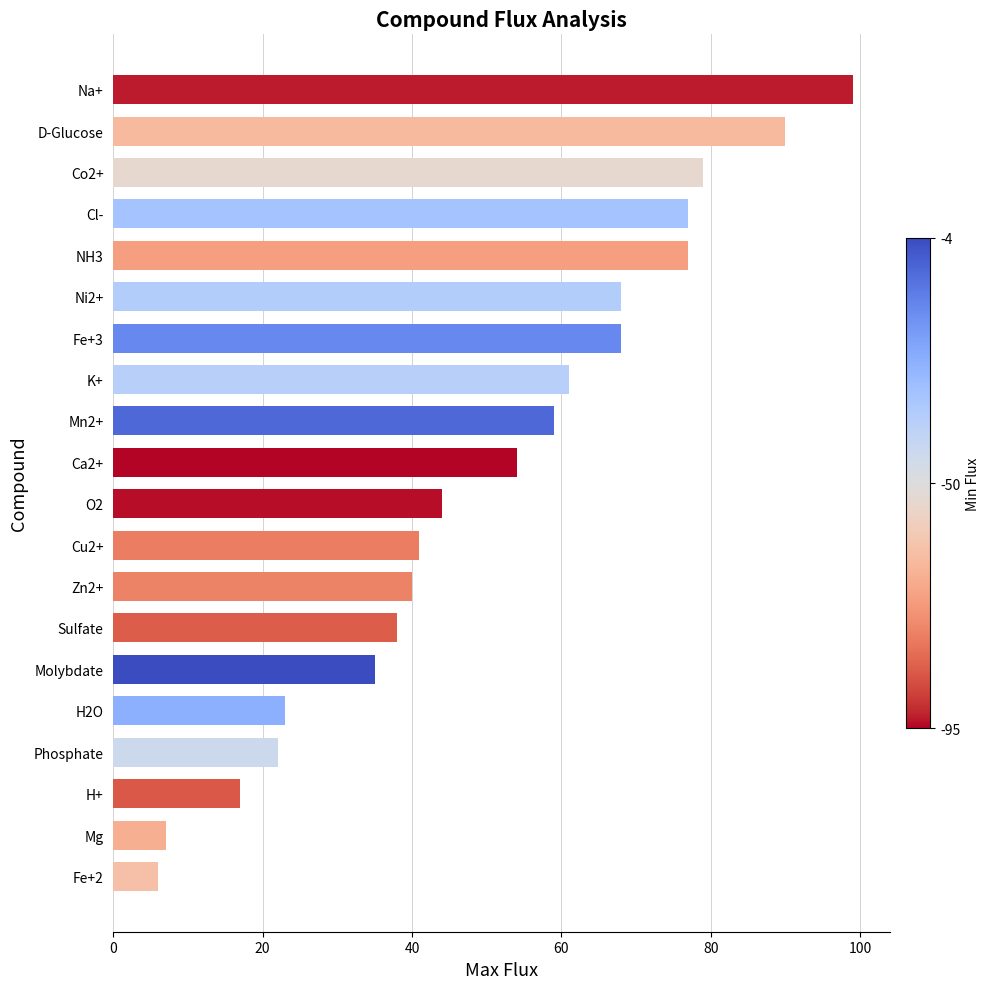

Is it true that the value at Na+ is 99?

True